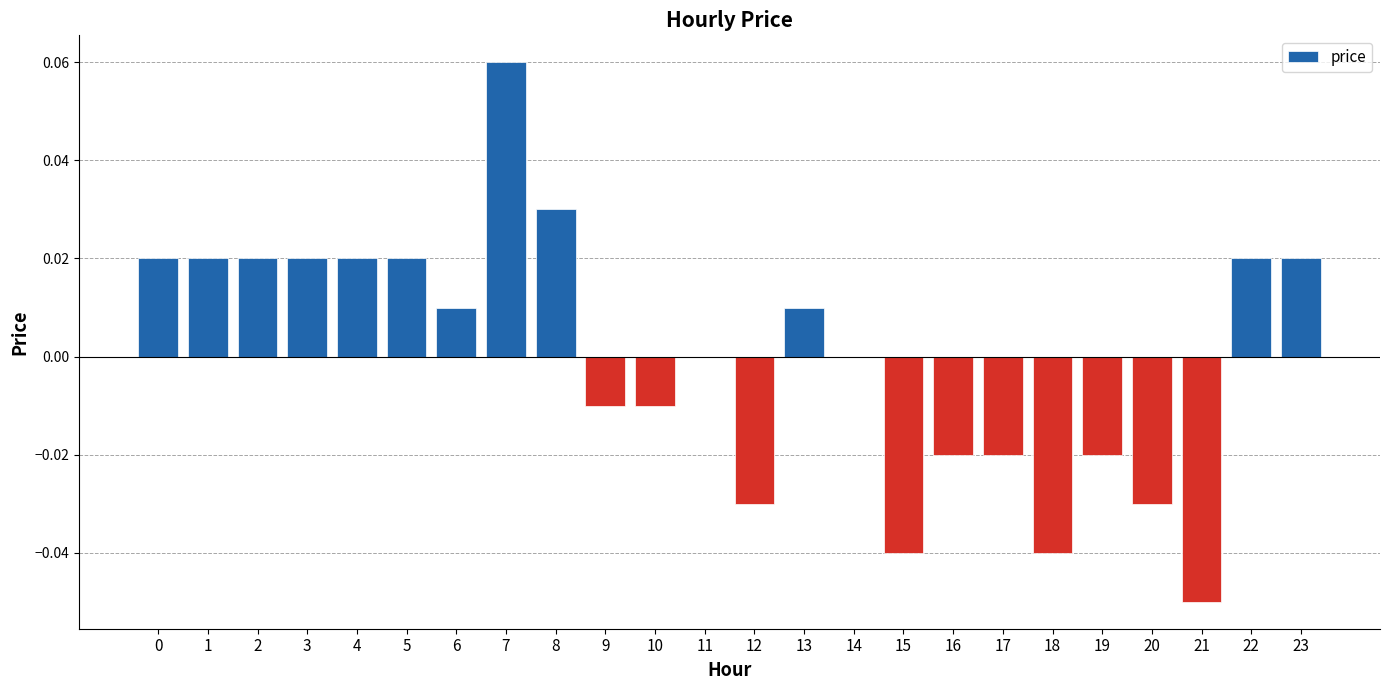

Between 5 and 9, which is larger?

5